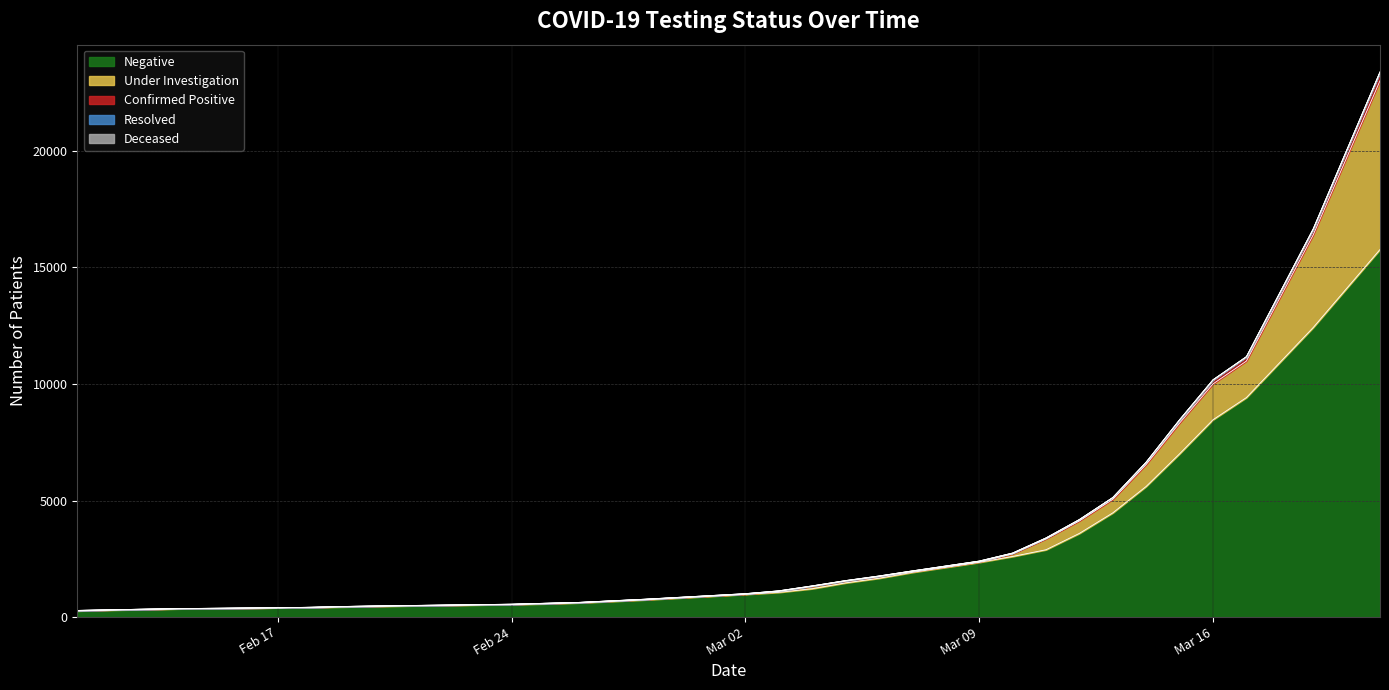

Between 15 and 13, which is larger?

15